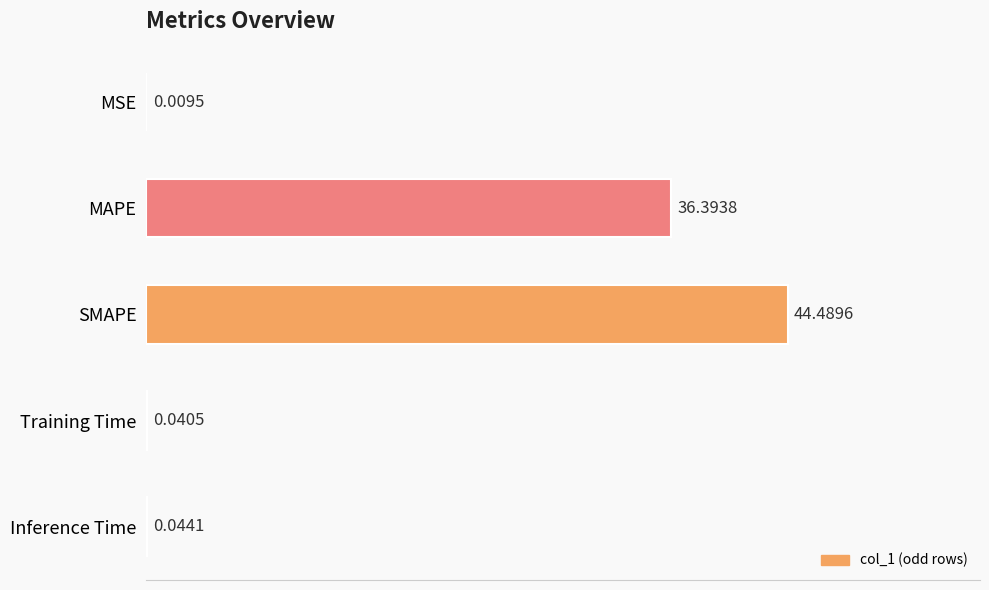

Count the number of data series in this chart.

1